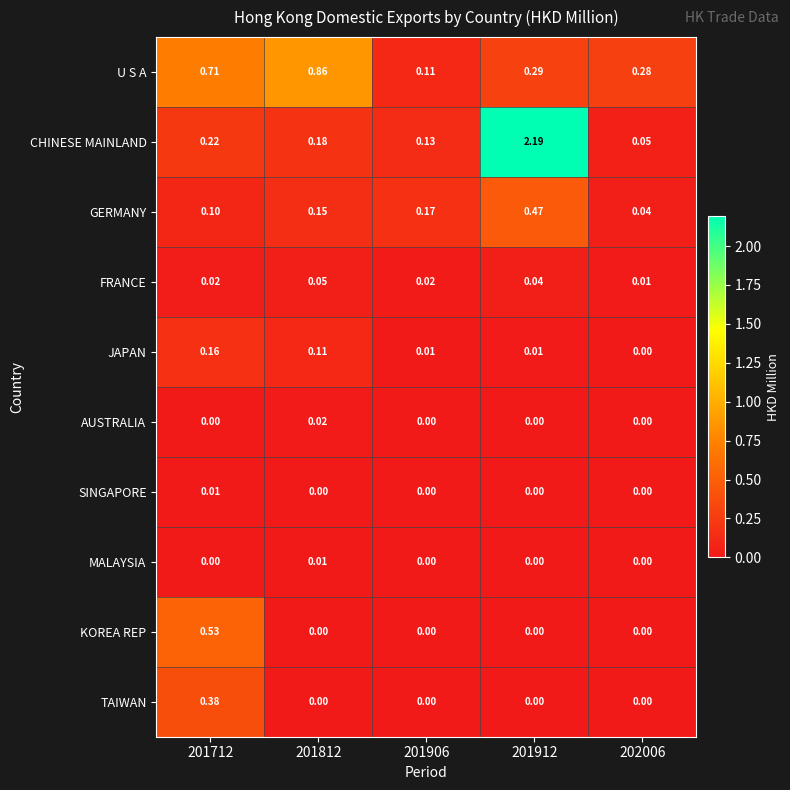

Which series changed the most between 201912 and 202006?

CHINESE MAINLAND